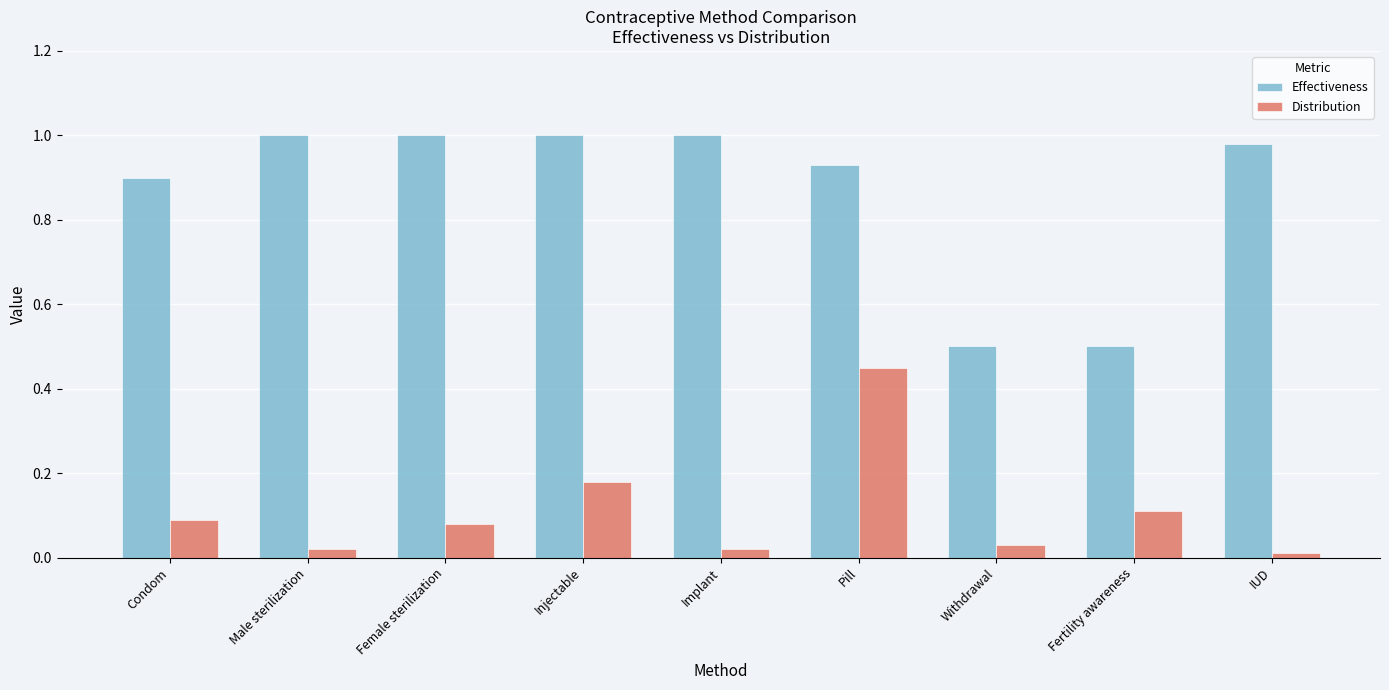

How many bars are there in total?

18